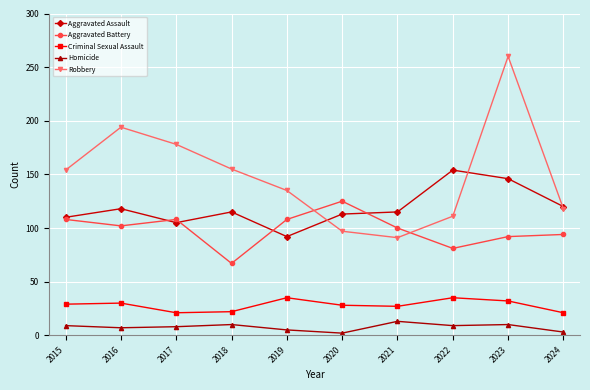

Is the value of Robbery at 2018 greater than the value of Aggravated Assault at 2023?

Yes